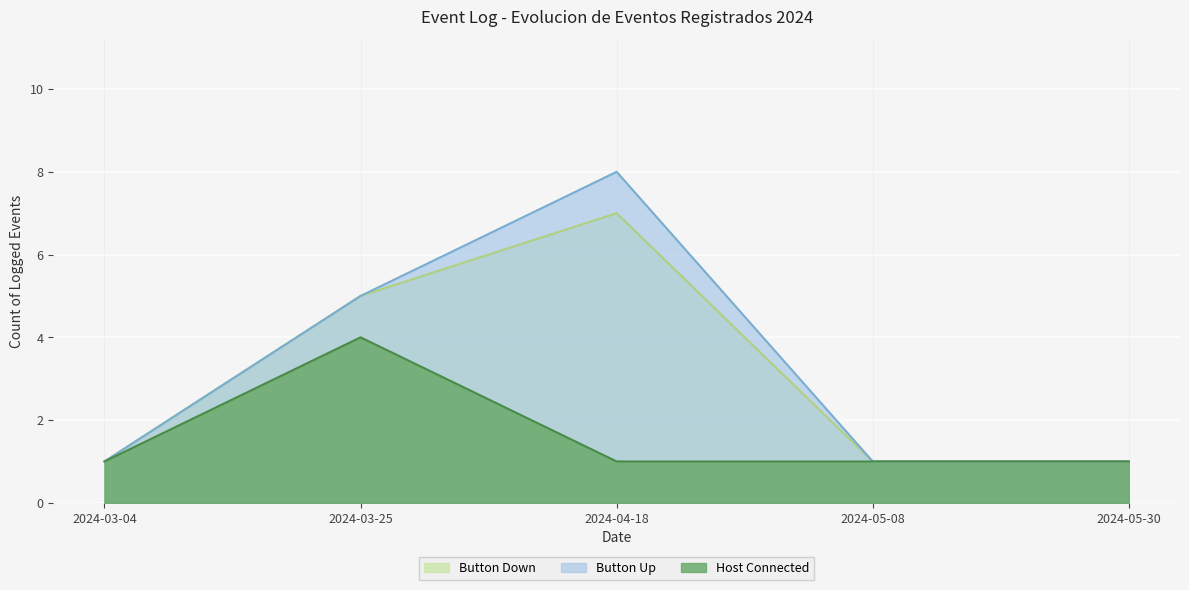

Rank the series by their maximum value, from highest to lowest.

Button Up, Button Down, Host Connected